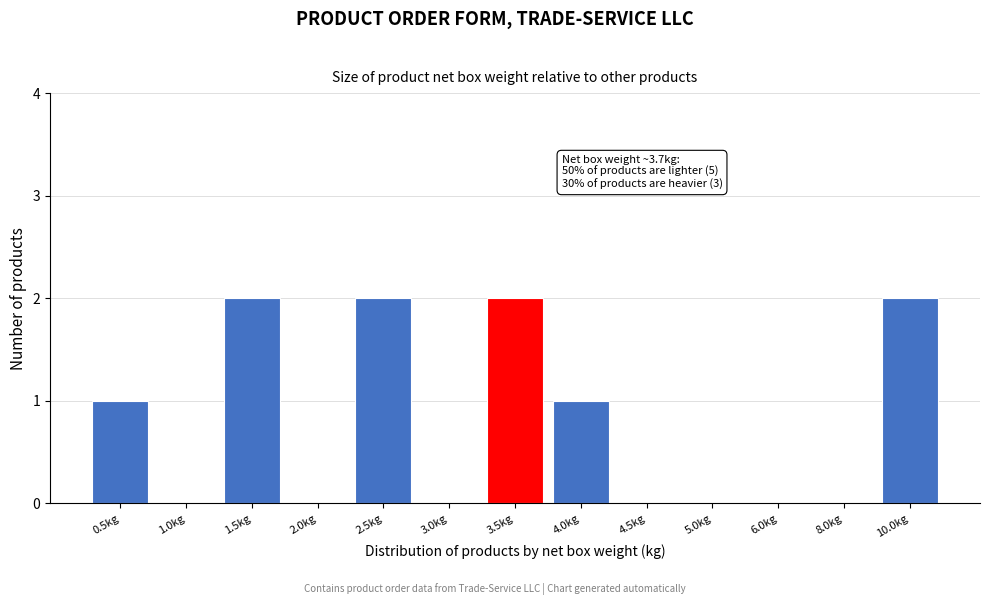

Reading left to right, extract all data points from this chart.

0.5kg=1	1.0kg=0	1.5kg=2	2.0kg=0	2.5kg=2	3.0kg=0	3.5kg=2	4.0kg=1	4.5kg=0	5.0kg=0	6.0kg=0	8.0kg=0	10.0kg=2